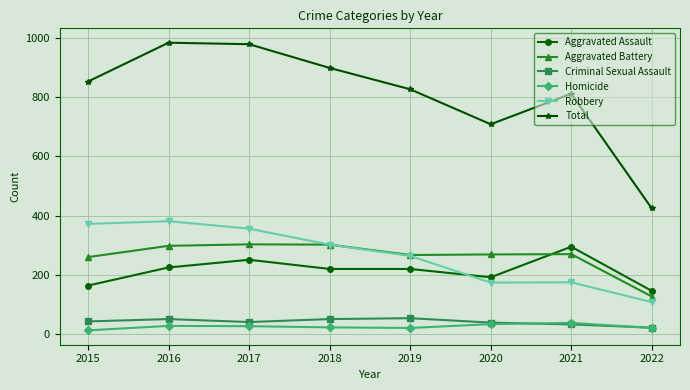

Where is the first local maximum for Aggravated Assault?

2017